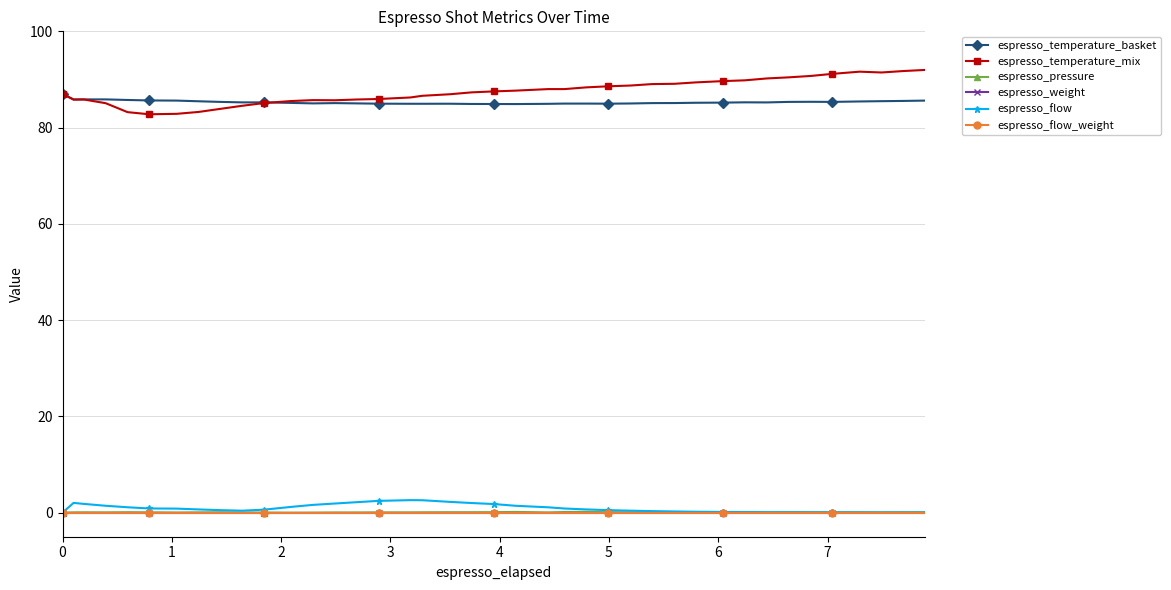

Is this an area chart (filled region under the line)?

No